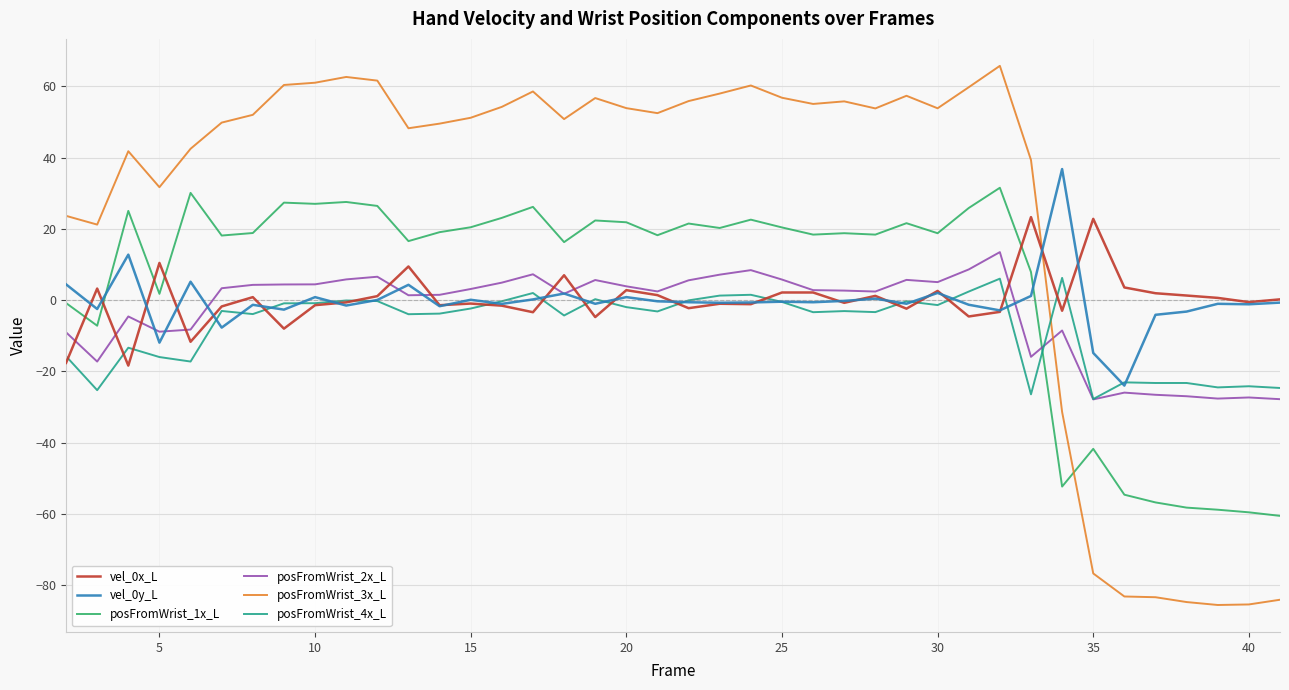

Which series has the largest total across all categories?

posFromWrist_3x_L